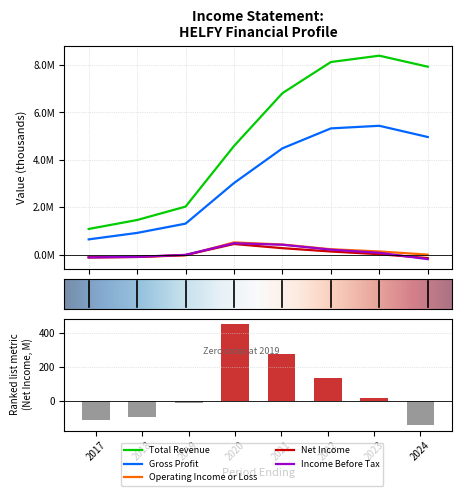

At which category is the sum across all series the highest?

2023-12-31